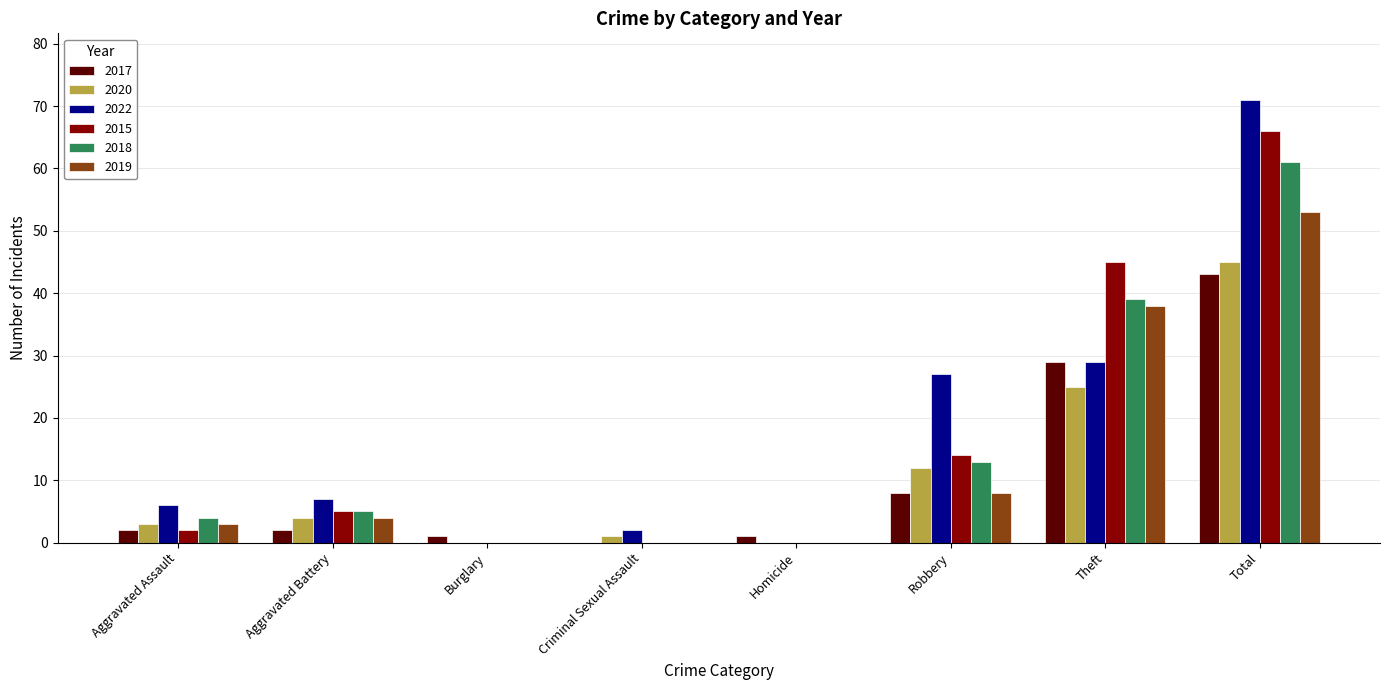

Reading right to left, list all the values displayed in this chart.

2017: Total=43	Theft=29	Robbery=8	Homicide=1	Criminal Sexual Assault=0	Burglary=1	Aggravated Battery=2	Aggravated Assault=2
2020: Total=45	Theft=25	Robbery=12	Homicide=0	Criminal Sexual Assault=1	Burglary=0	Aggravated Battery=4	Aggravated Assault=3
2022: Total=71	Theft=29	Robbery=27	Homicide=0	Criminal Sexual Assault=2	Burglary=0	Aggravated Battery=7	Aggravated Assault=6
2015: Total=66	Theft=45	Robbery=14	Homicide=0	Criminal Sexual Assault=0	Burglary=0	Aggravated Battery=5	Aggravated Assault=2
2018: Total=61	Theft=39	Robbery=13	Homicide=0	Criminal Sexual Assault=0	Burglary=0	Aggravated Battery=5	Aggravated Assault=4
2019: Total=53	Theft=38	Robbery=8	Homicide=0	Criminal Sexual Assault=0	Burglary=0	Aggravated Battery=4	Aggravated Assault=3